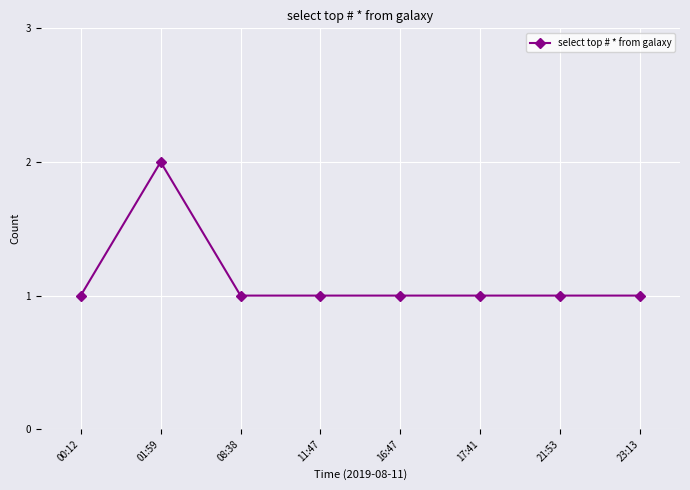

Between 23:13 and 01:59, which is larger?

01:59